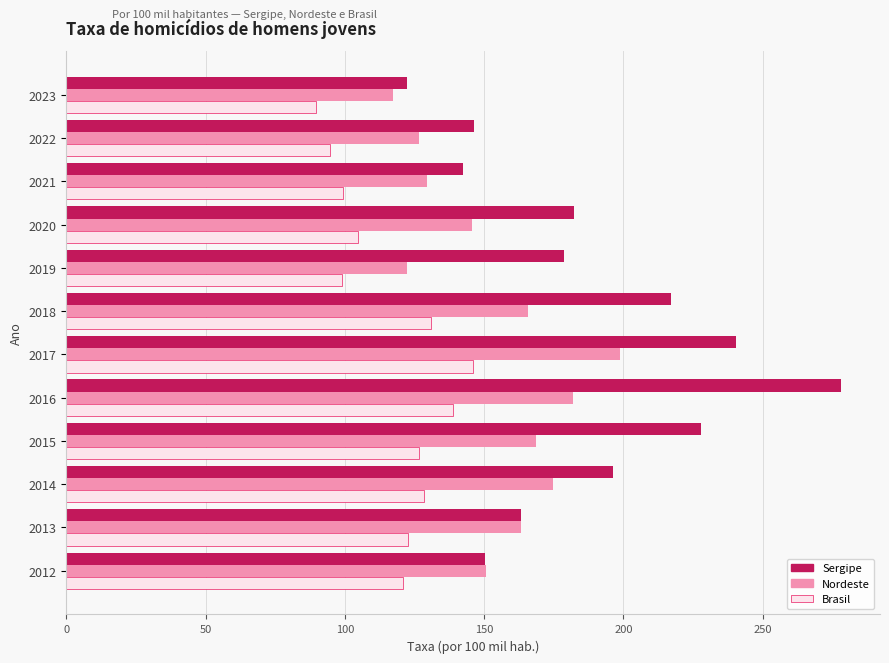

List the series in order of their overall mean, highest first.

Sergipe, Nordeste, Brasil